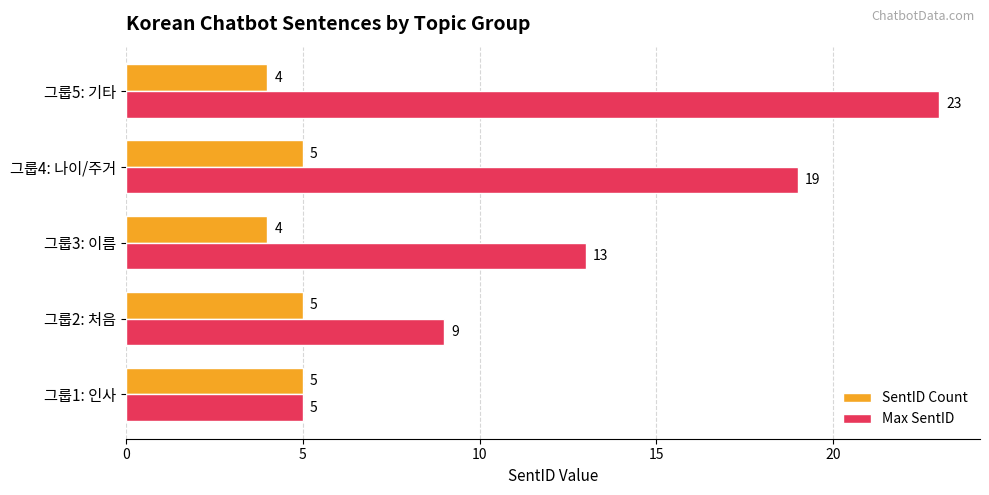

Which series has the widest spread of values?

Max SentID